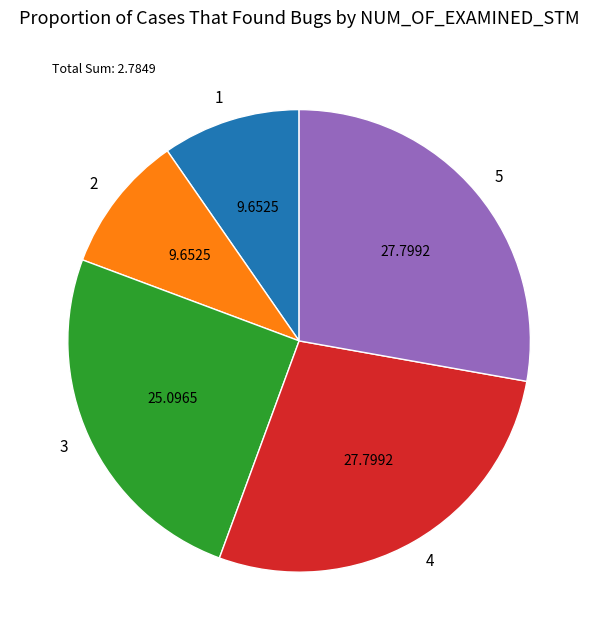

Do 1 and 2 together represent more than half of the pie?

No